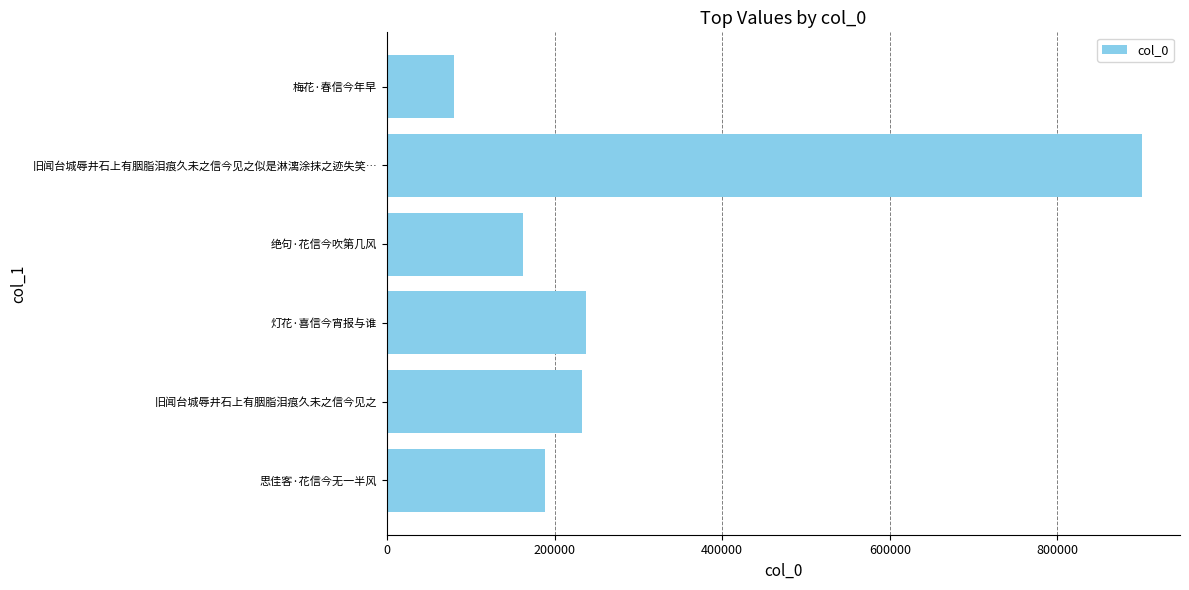

How many bars are there in total?

6